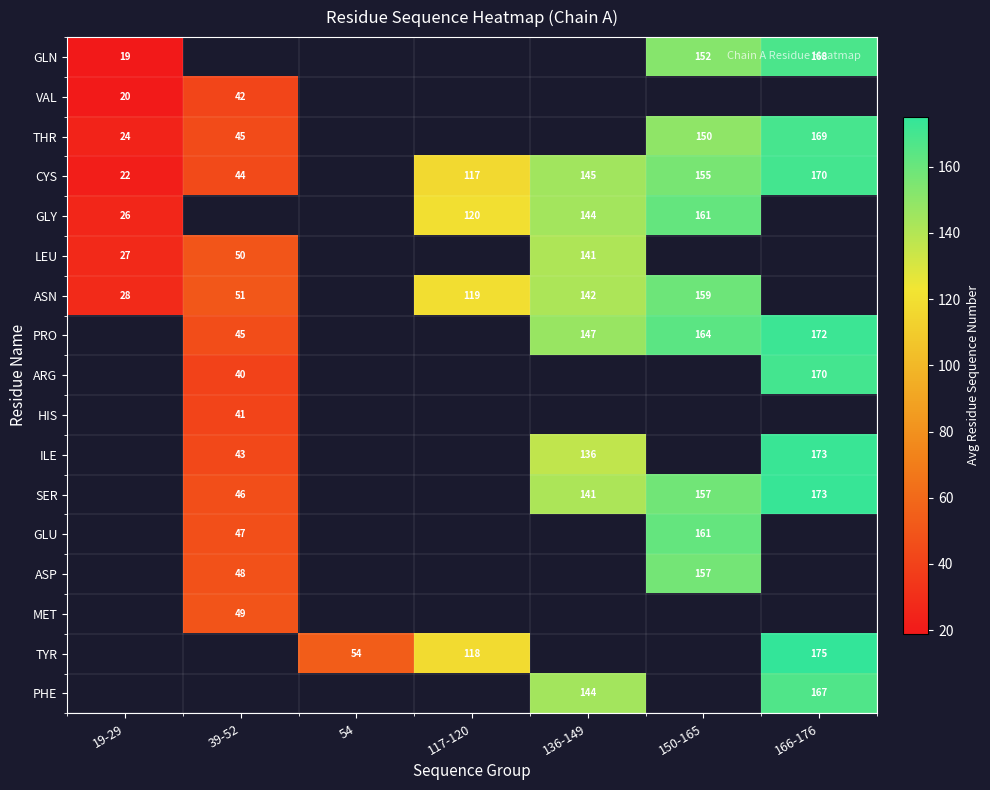

Which has a higher value, 166-176 or 150-165?

166-176